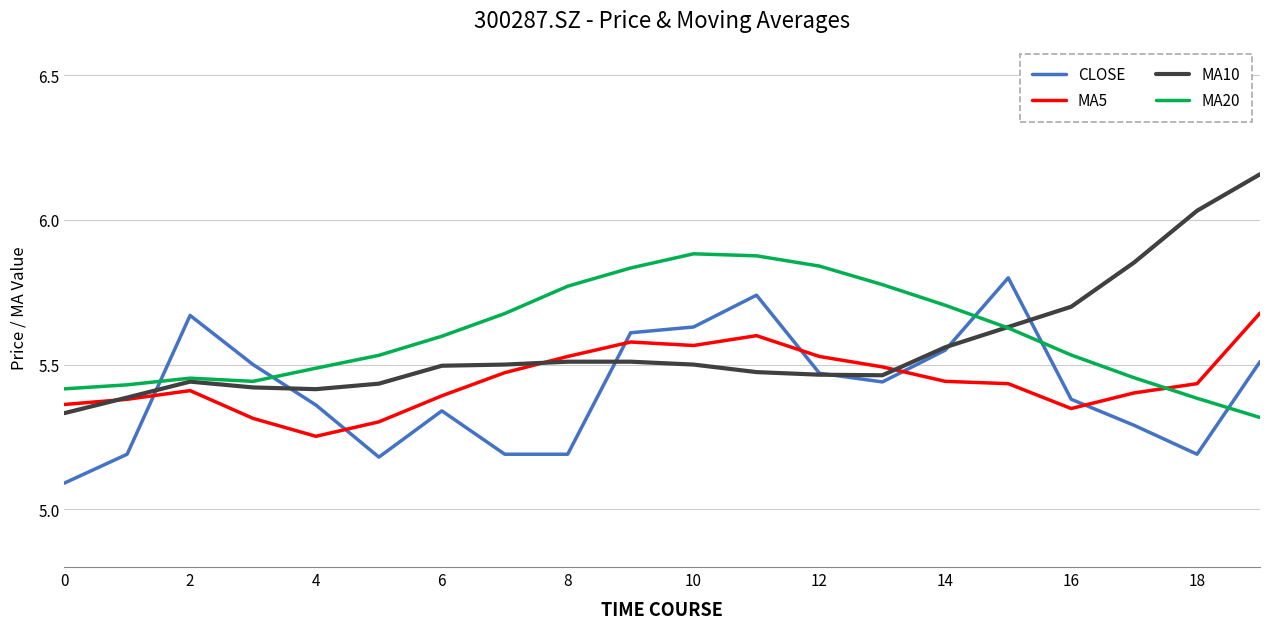

At how many categories does at least one series exceed 5?

20